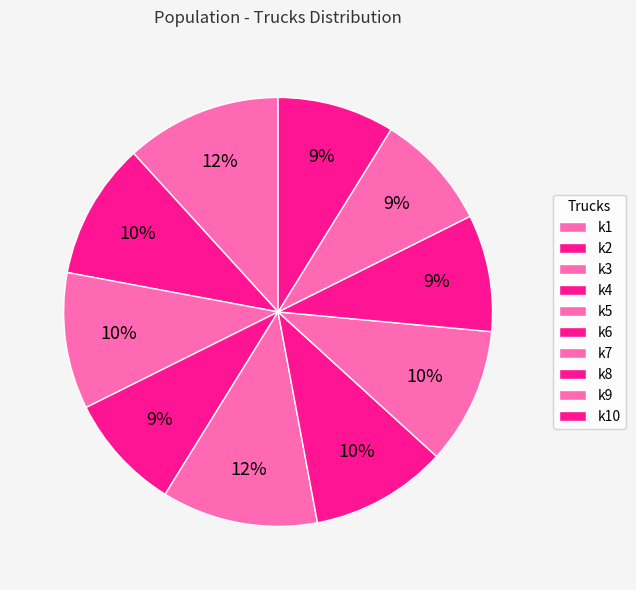

How many slices are in this pie chart?

10